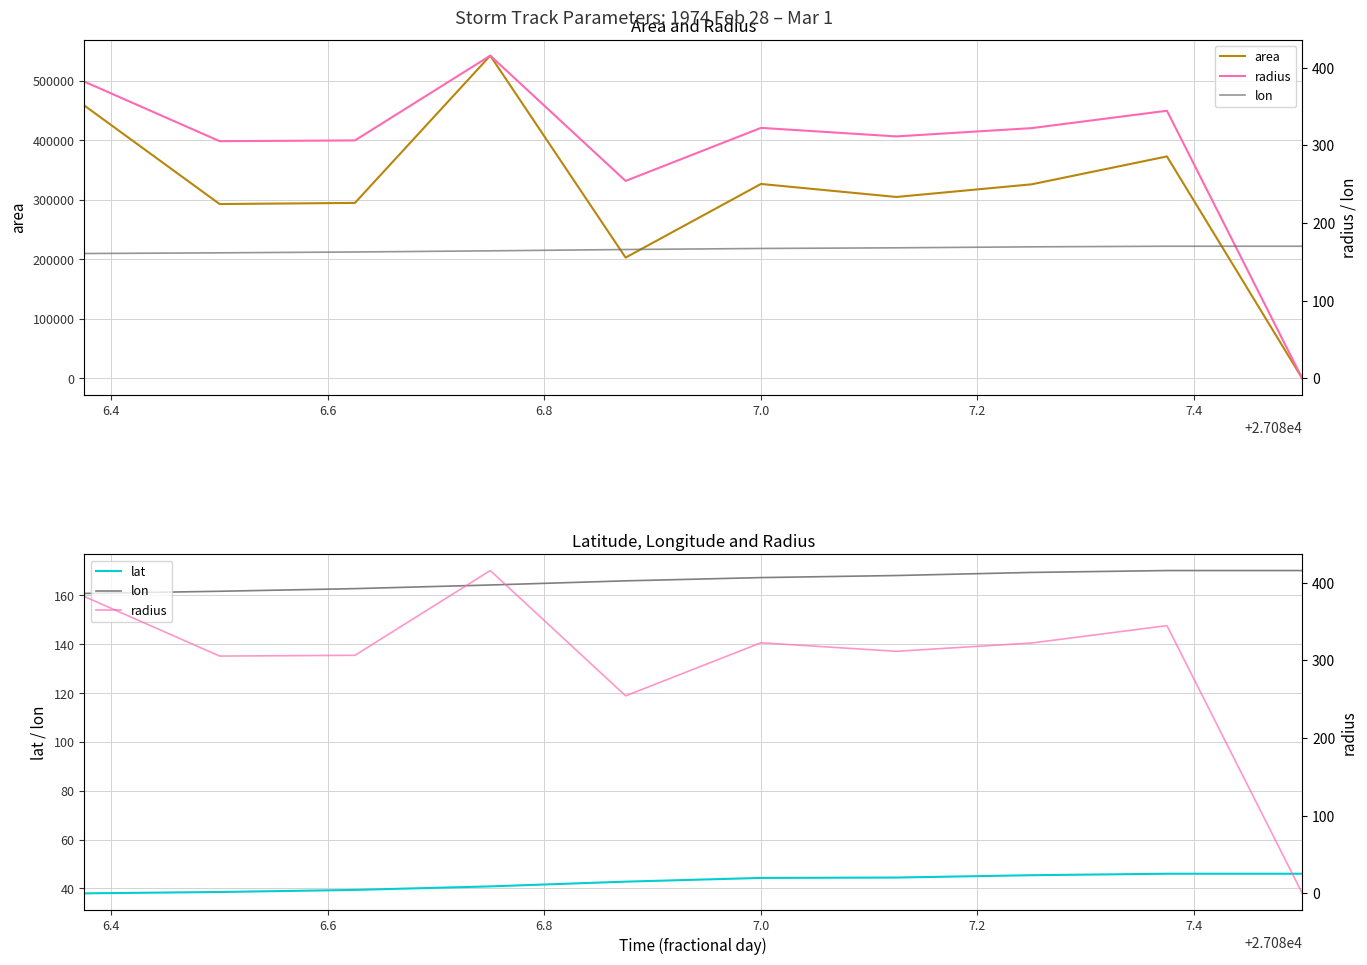

How many lines are shown in the chart?

4